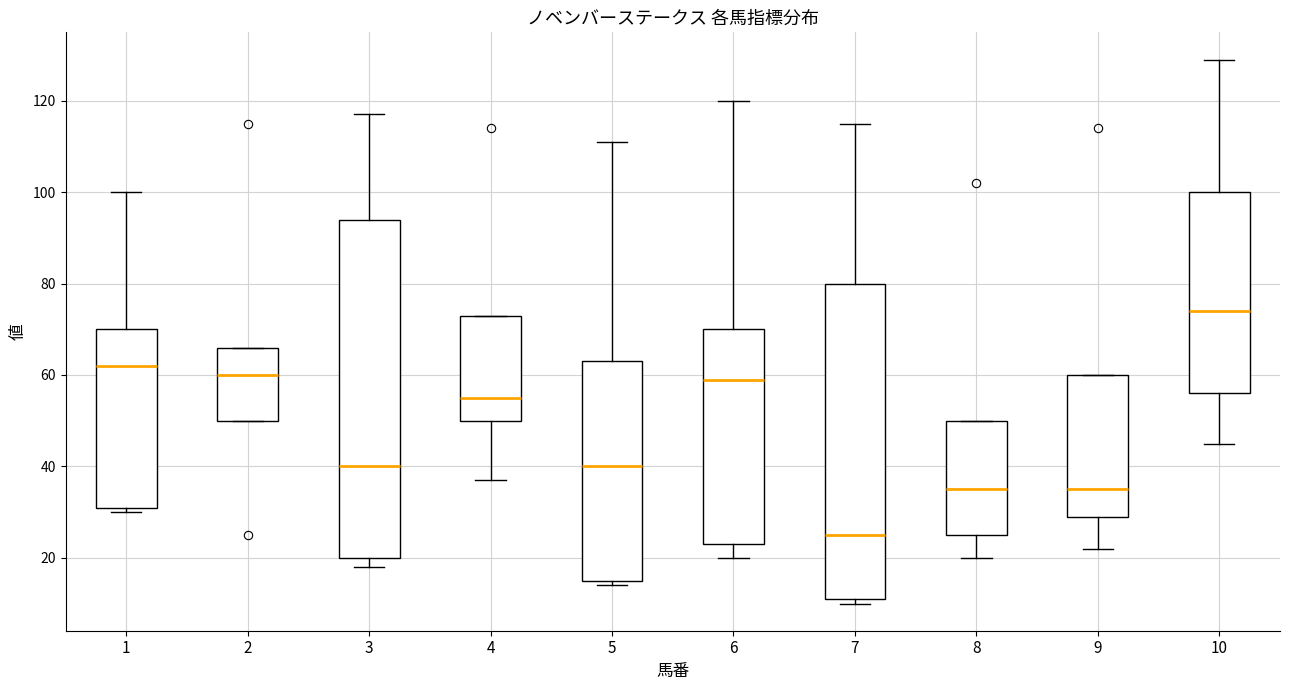

Reading left to right, transcribe this box plot: for each box, give where its median line is, the range the box spans, and where its two whiskers end, as read against the y-axis. The values are not printed on the chart, so give them approximately, as read against the axis.

1: median 62, box 32 to 70, whiskers 30 to 100
2: median 60, box 50 to 66, whiskers 50 to 66
3: median 40, box 20 to 94, whiskers 18 to 118
4: median 56, box 50 to 74, whiskers 38 to 74
5: median 40, box 16 to 64, whiskers 14 to 112
6: median 60, box 24 to 70, whiskers 20 to 120
7: median 26, box 12 to 80, whiskers 10 to 116
8: median 36, box 26 to 50, whiskers 20 to 50
9: median 36, box 30 to 60, whiskers 22 to 60
10: median 74, box 56 to 100, whiskers 46 to 130